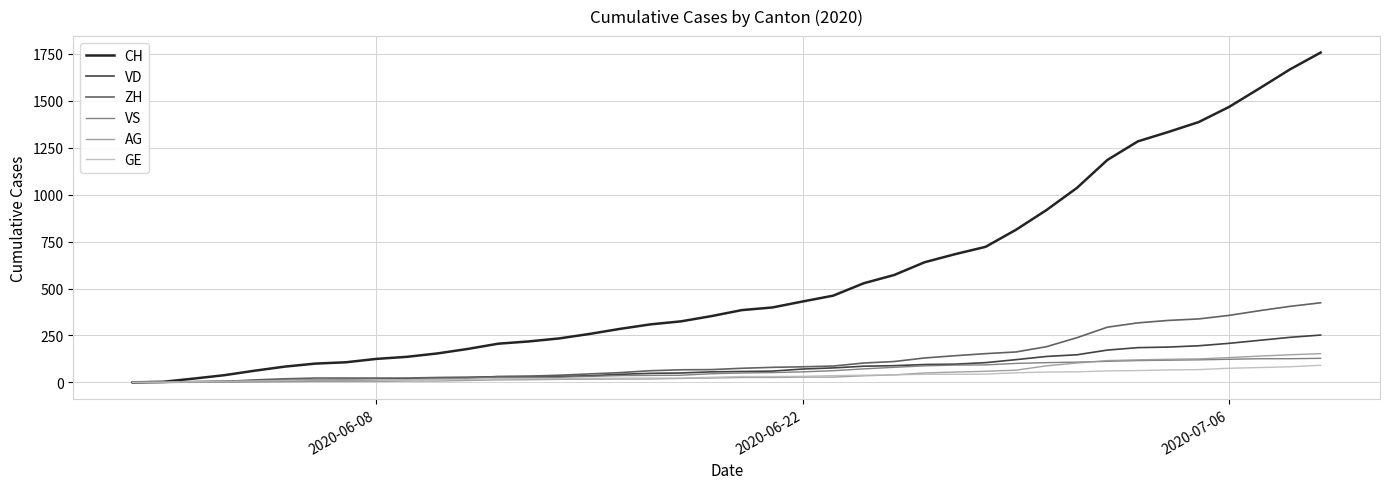

Which series has the widest spread of values?

CH